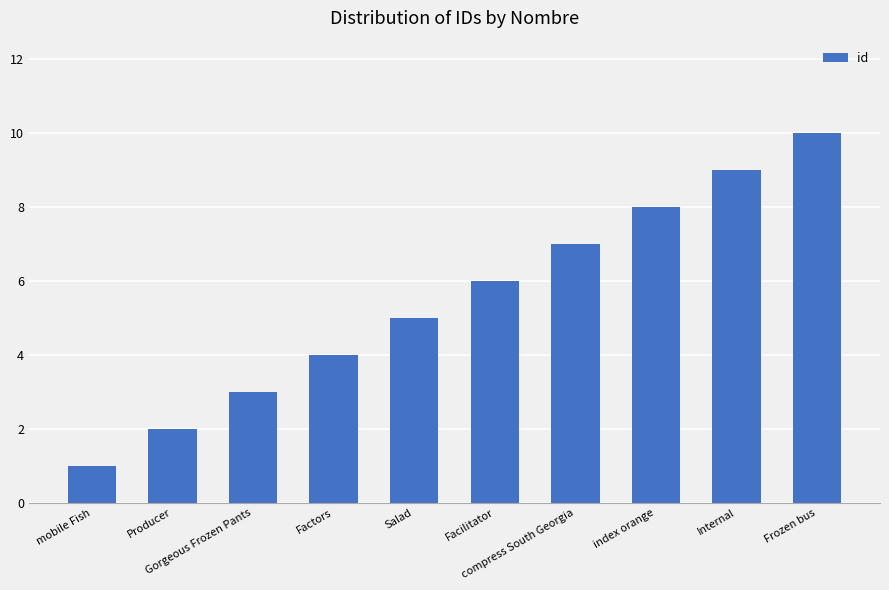

What is the ratio of the value at Factors to the value at Frozen bus?

0.4